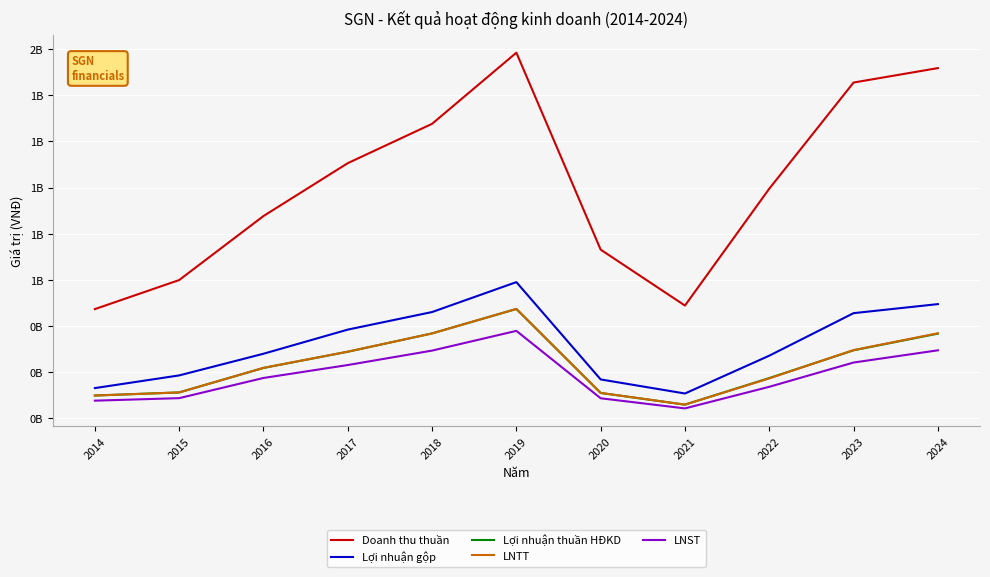

What is the average value of the LNST series?

185264728